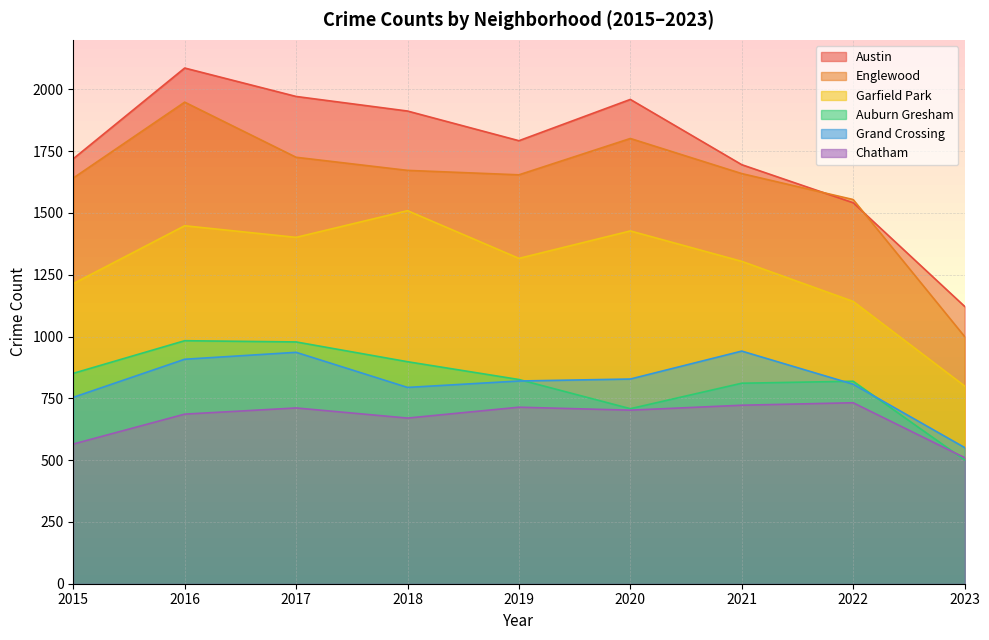

What is the total value across all series at 2023?

4484